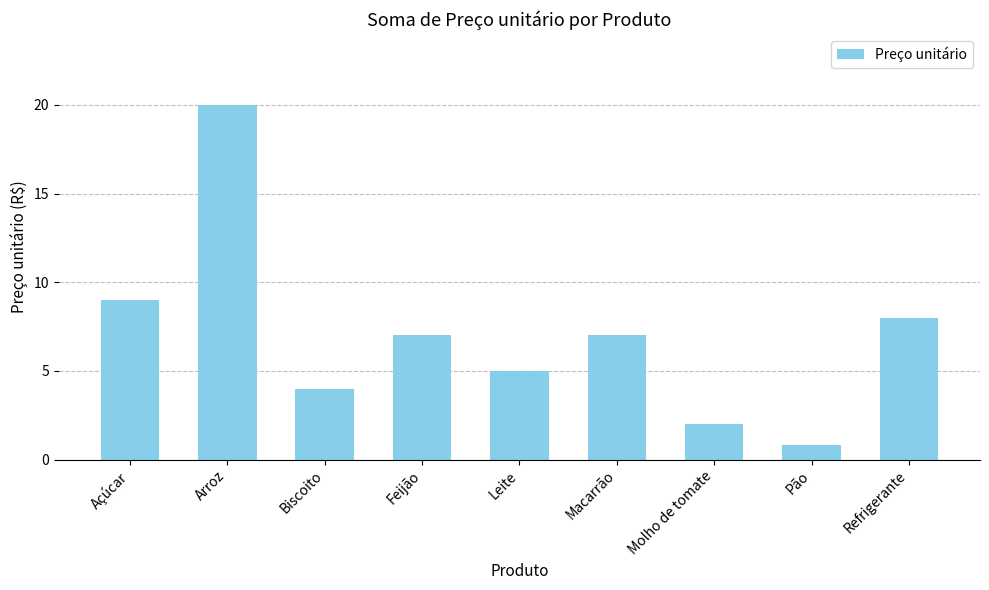

At which label is the value closest to 10?

Açúcar